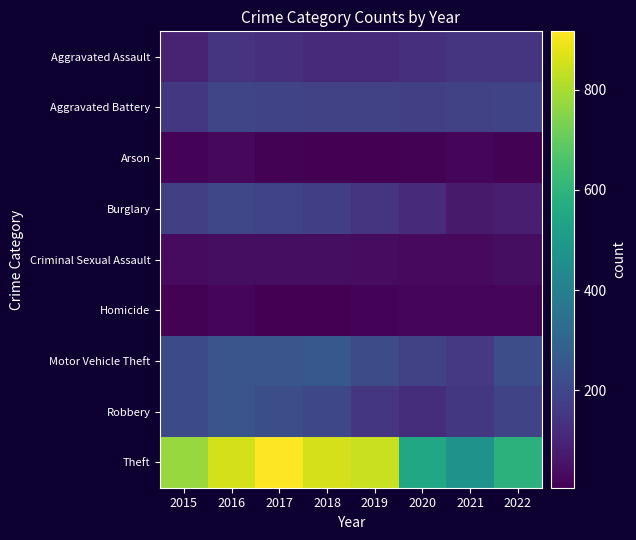

What is the greatest value displayed?

916